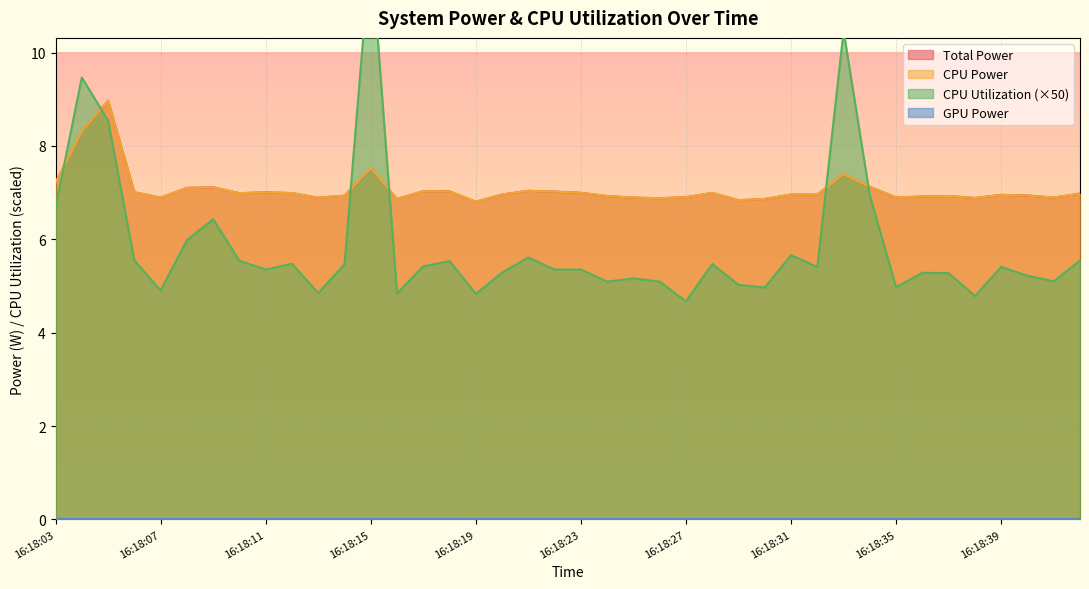

What is the total value across all series at 16:18:08?

20.2